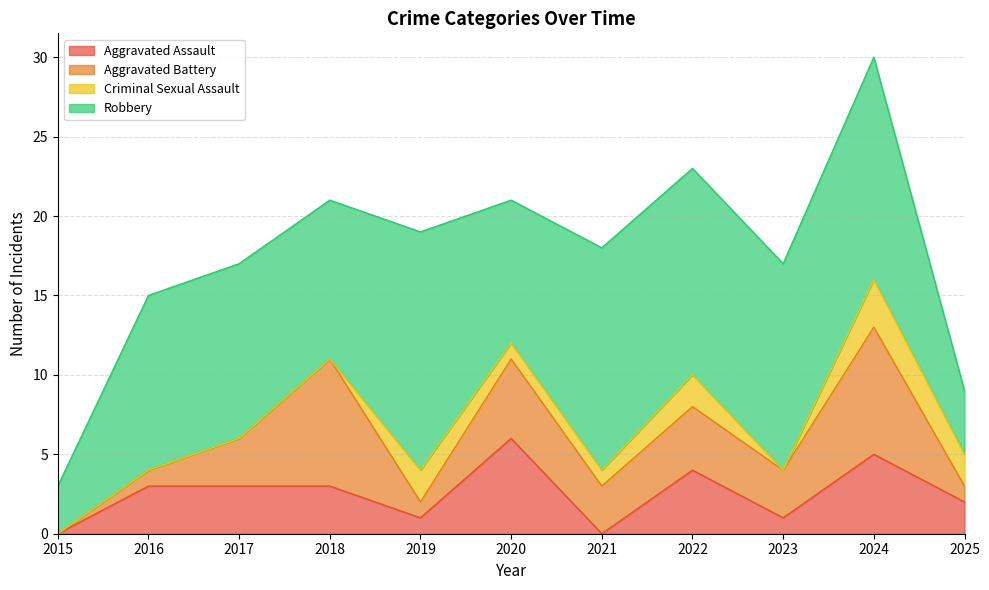

True or false: Criminal Sexual Assault has more than 1 points higher than both neighbors.

True